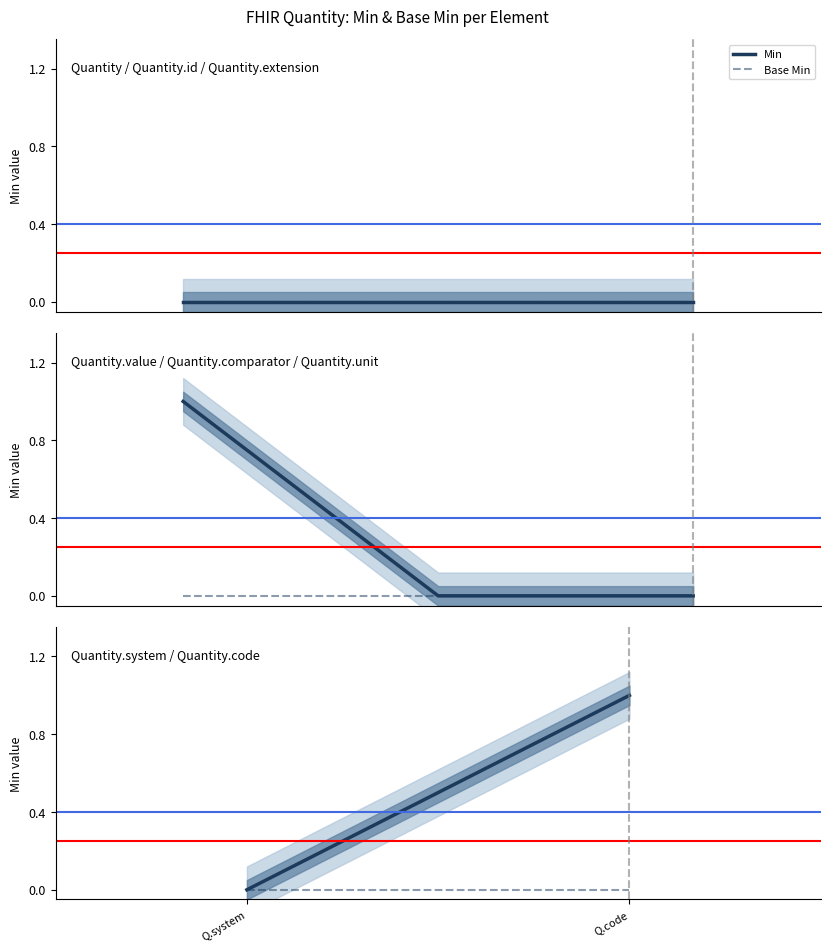

Which series changed the most between Q.system and Q.code?

Min